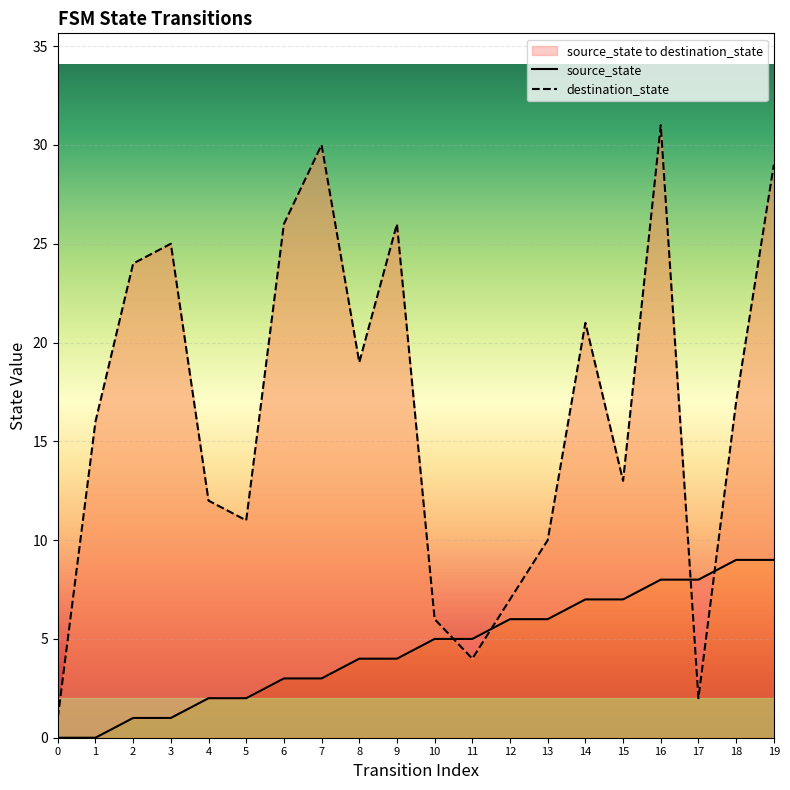

What is the difference between the destination_state values at 13 and 15?

3